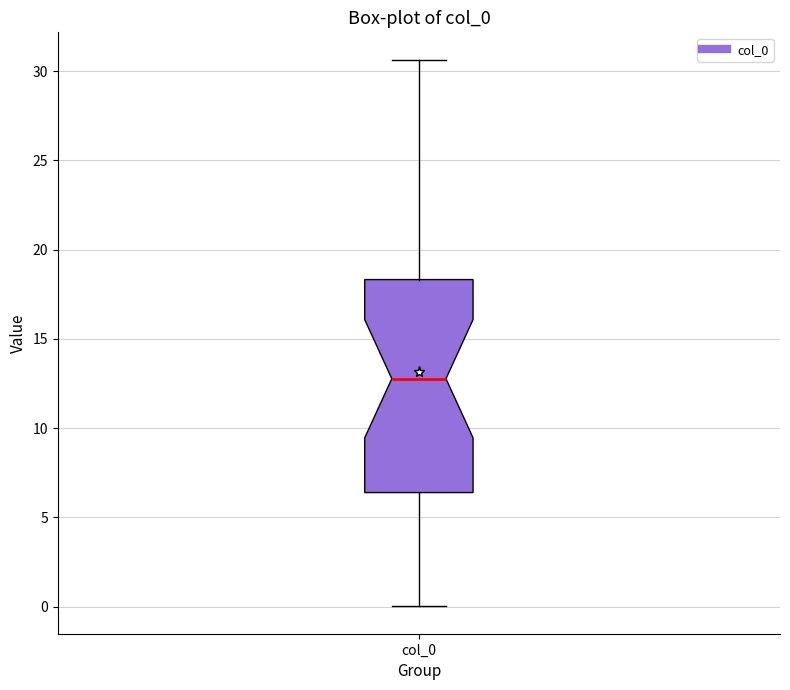

Read this box plot against the y-axis: the position of the median line, the range covered by the box, and the ends of both whiskers. The values are not printed on the chart, so give them approximately, as read against the axis.

median 13.0, box 6.5 to 18.5, whiskers 0.0 to 30.5